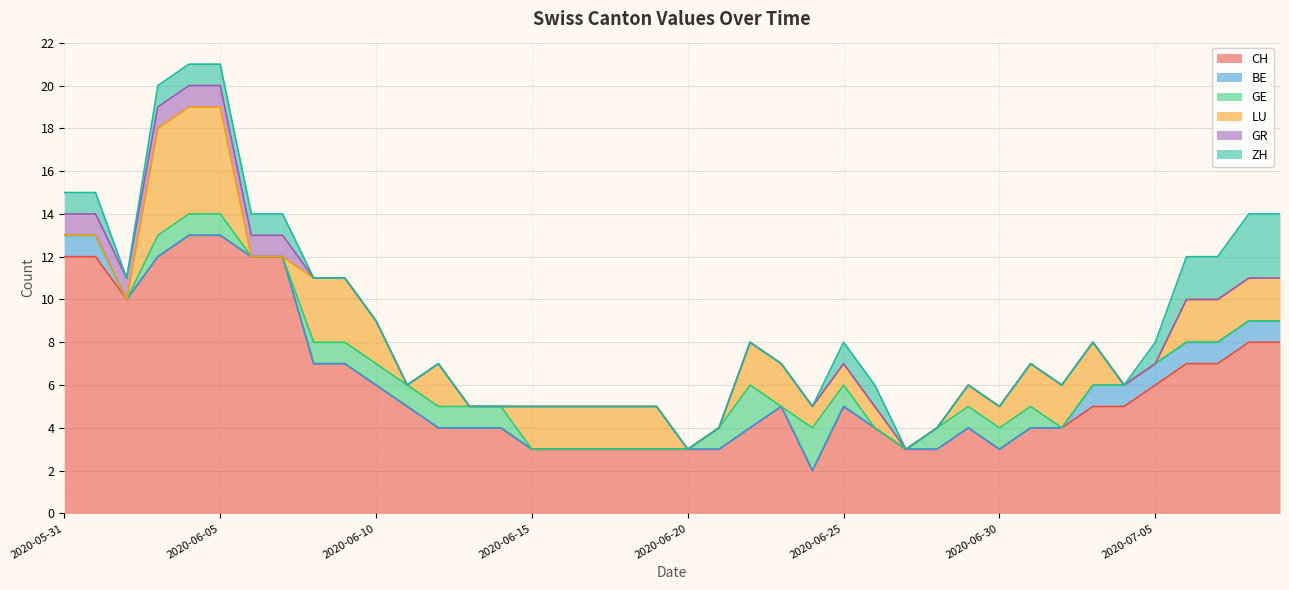

Where is LU nearest to the value 2?

2020-06-10